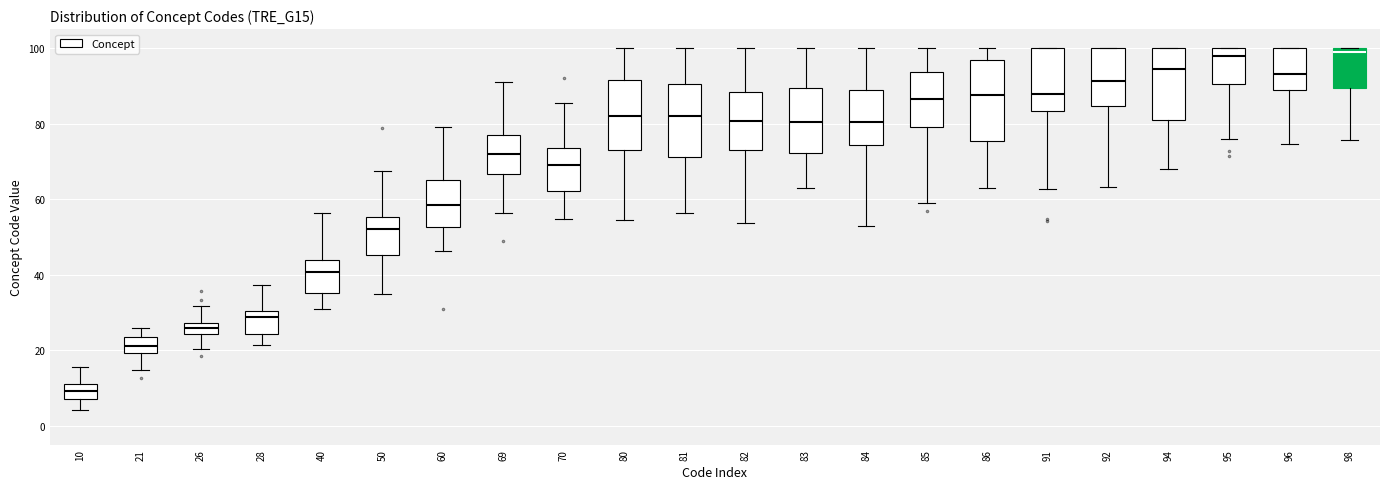

Reading left to right, read every box against the y-axis: the position of its median line, the range the box covers, and the ends of its whiskers. The values are not printed on the chart, so give them approximately, as read against the axis.

10: median 10 (inside the box), box 8 to 10, whiskers 4 to 16
21: median 22, box 20 to 24, whiskers 14 to 26
26: median 26, box 24 to 28, whiskers 20 to 32
28: median 28, box 24 to 30, whiskers 22 to 38
40: median 40, box 36 to 44, whiskers 30 to 56
50: median 52, box 46 to 56, whiskers 34 to 68
60: median 58, box 52 to 66, whiskers 46 to 80
69: median 72, box 66 to 76, whiskers 56 to 92
70: median 70, box 62 to 74, whiskers 54 to 86
80: median 82, box 74 to 92, whiskers 54 to 100
81: median 82, box 72 to 90, whiskers 56 to 100
82: median 80, box 74 to 88, whiskers 54 to 100
83: median 80, box 72 to 90, whiskers 62 to 100
84: median 80, box 74 to 88, whiskers 52 to 100
85: median 86, box 80 to 94, whiskers 60 to 100
86: median 88, box 76 to 96, whiskers 64 to 100
91: median 88, box 84 to 100, whiskers 62 to 100
92: median 92, box 84 to 100, whiskers 64 to 100
94: median 94, box 80 to 100, whiskers 68 to 100
95: median 98, box 90 to 100, whiskers 76 to 100
96: median 94, box 88 to 100, whiskers 74 to 100
98: median 98, box 90 to 100, whiskers 76 to 100